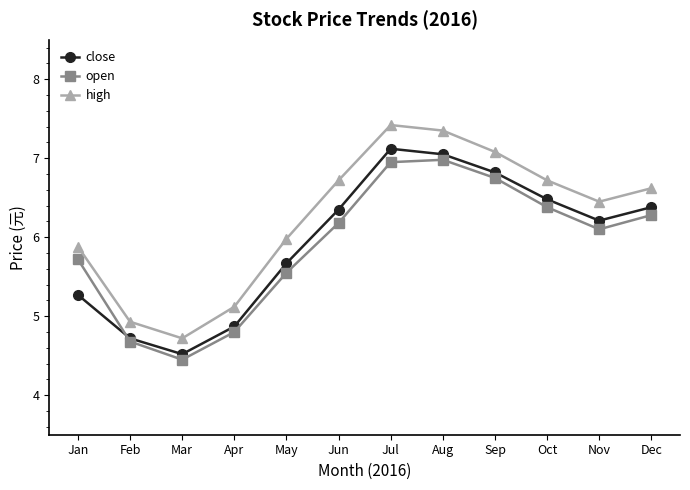

What is the sum of the high values at Jun and Apr?

11.8